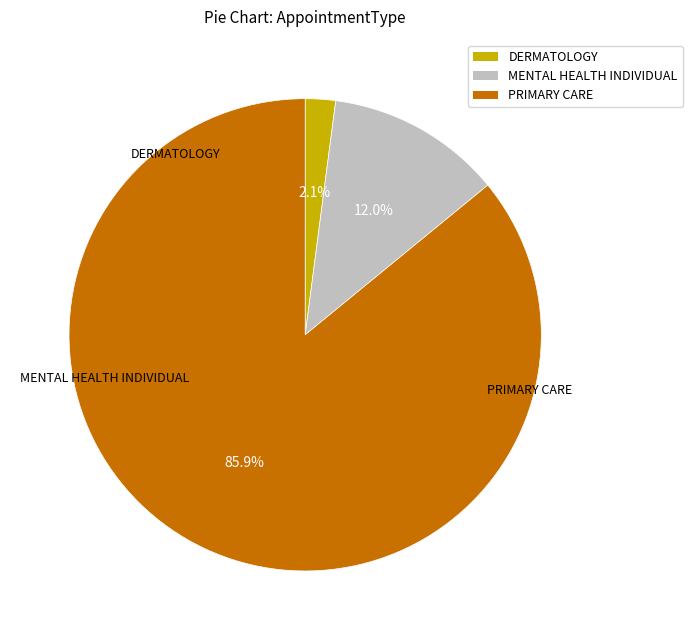

True or false: PRIMARY CARE accounts for 86% of the total.

True